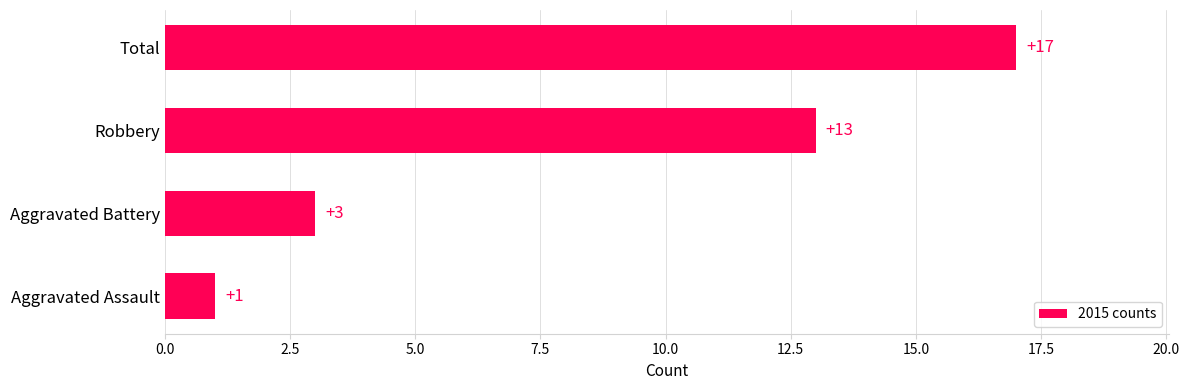

Count the values in the range 3 to 17.

3